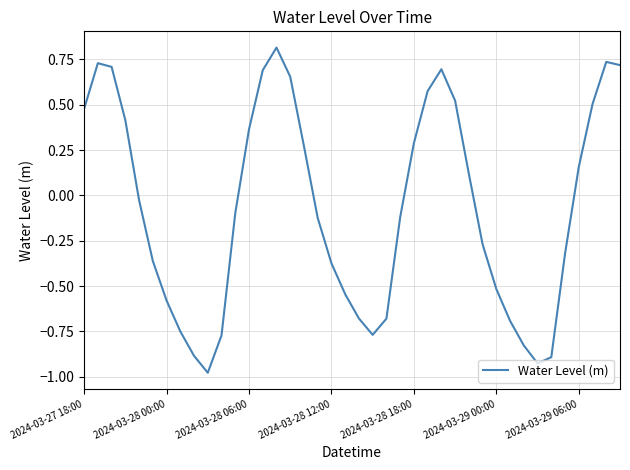

What is the greatest value displayed?

0.8